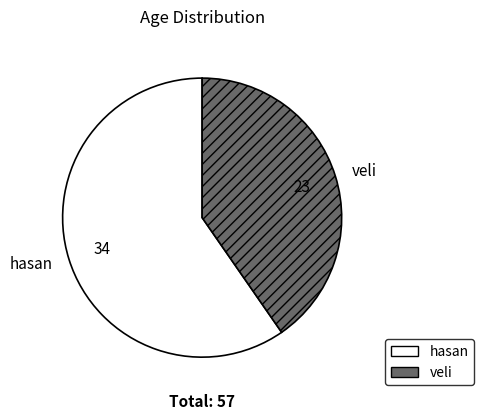

Is there any slice that represents more than half of the pie?

Yes